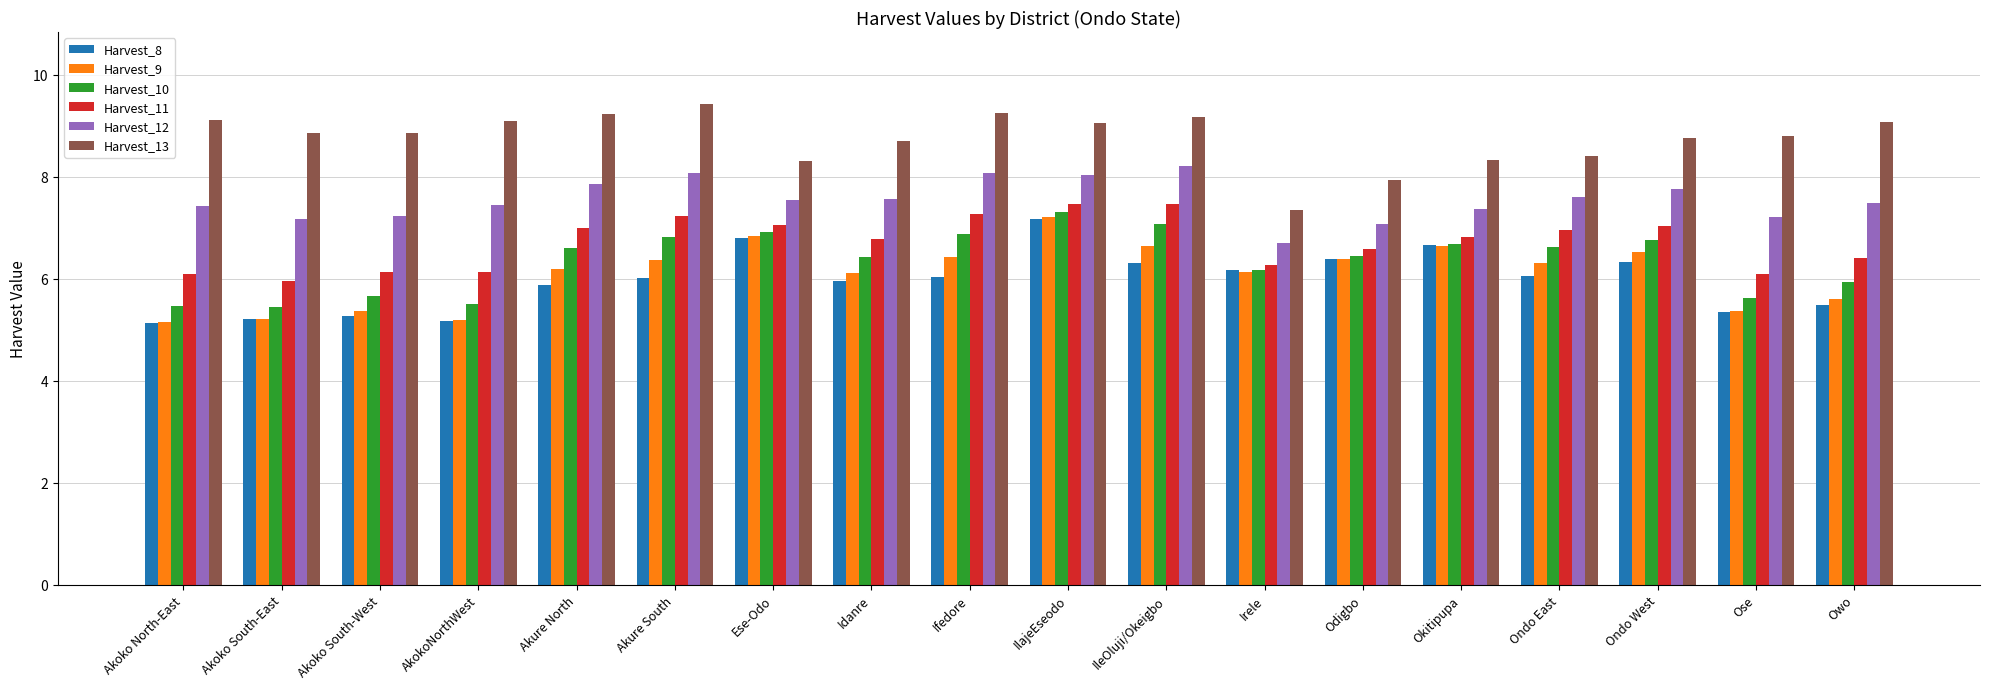

Which series has the largest total across all categories?

Harvest_13